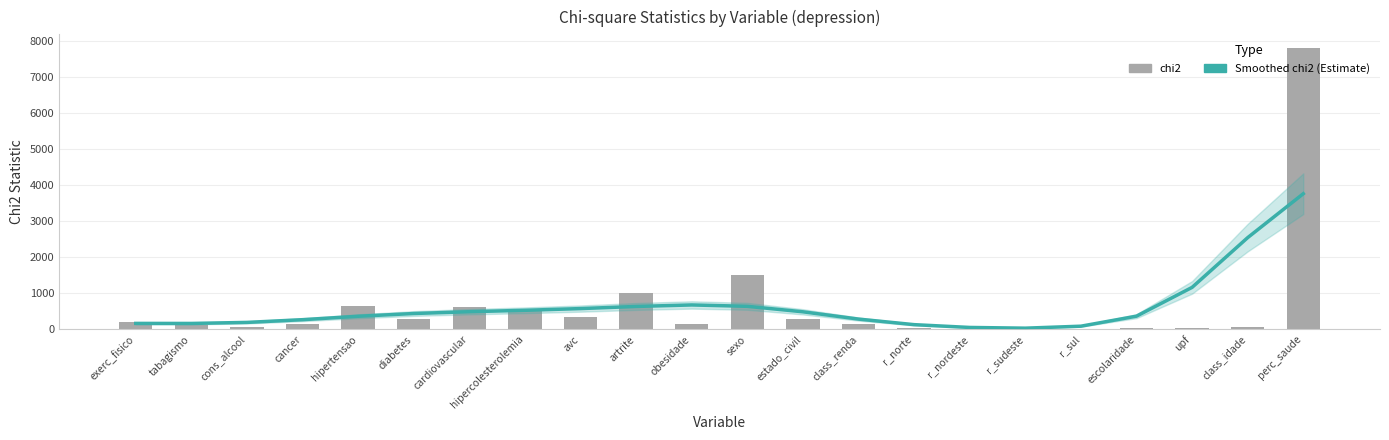

Are the bars horizontal?

No